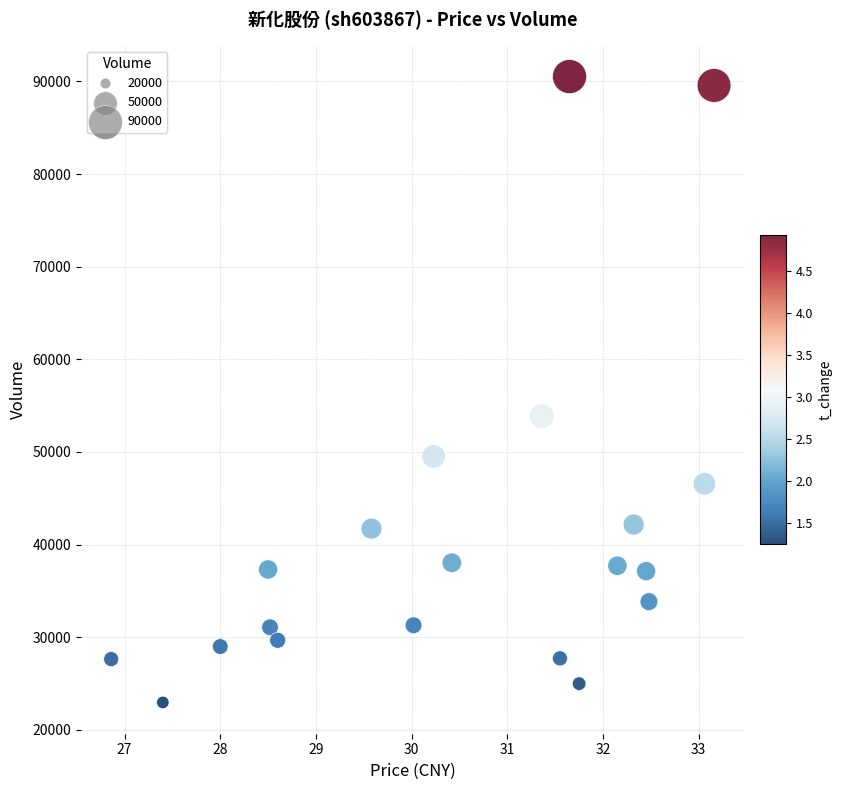

What Y value in the scatter plot is closest to 56747?

53855